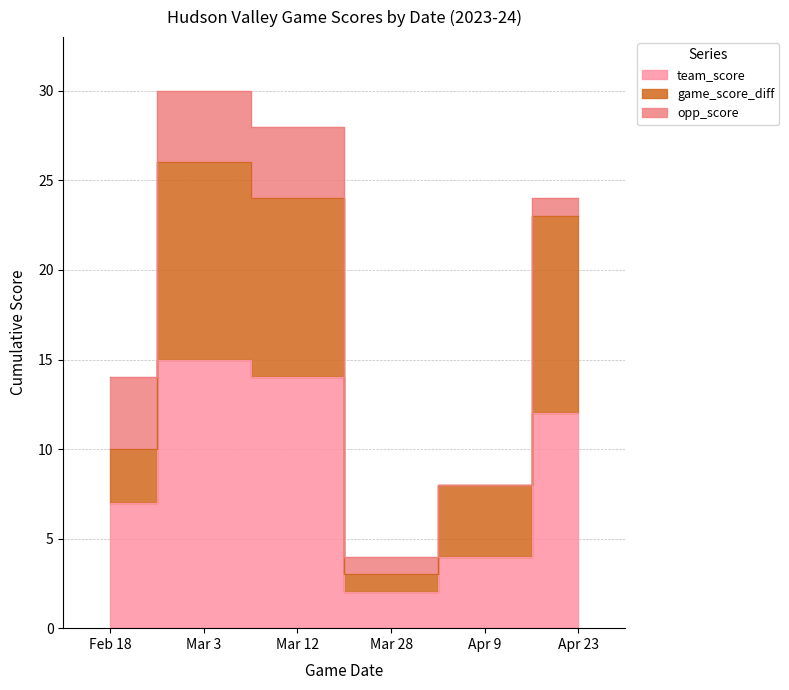

True or false: R and team_score cross at least once.

False